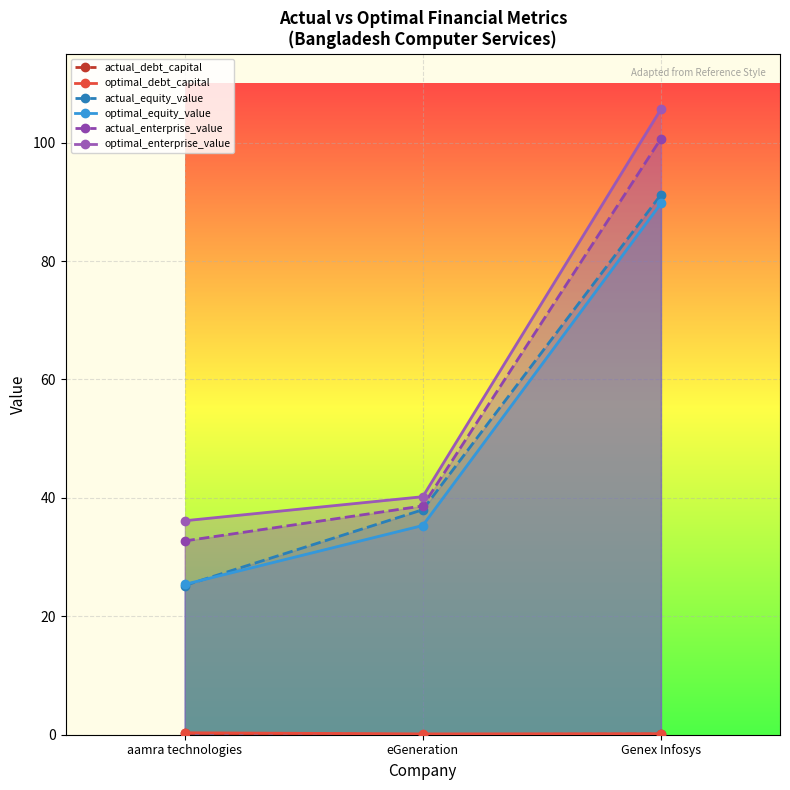

What is the sum of the optimal_equity_value values at Genex Infosys and eGeneration?

125.0